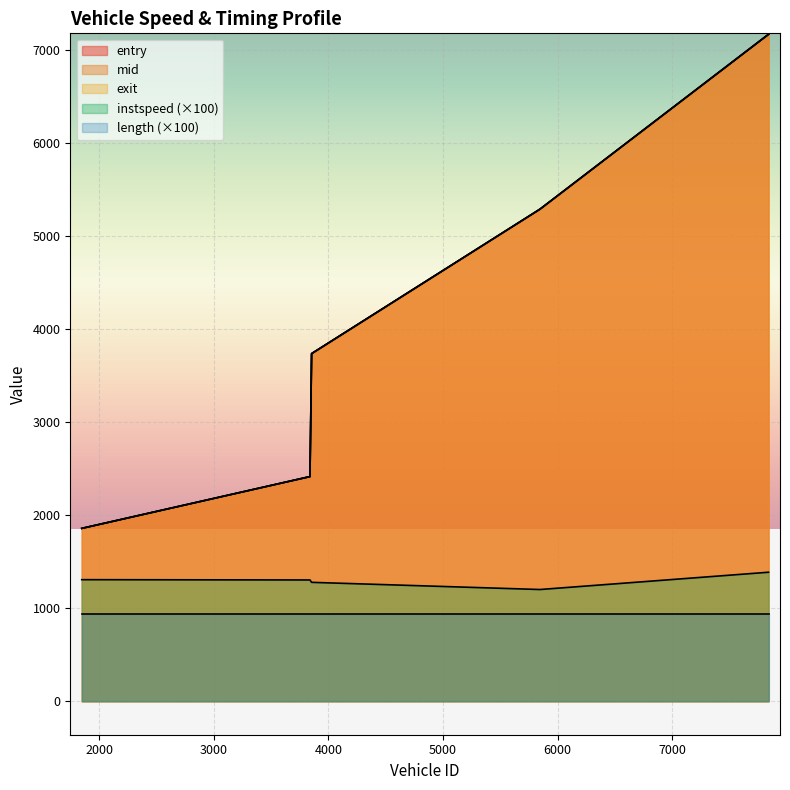

True or false: mid and exit intersect in this chart.

False